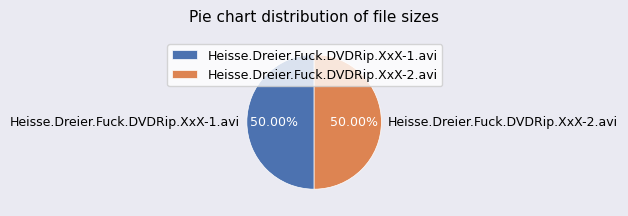

What is the ratio of the value at Heisse.Dreier.Fuck.DVDRip.XxX-2.avi to the value at Heisse.Dreier.Fuck.DVDRip.XxX-1.avi?

1.0